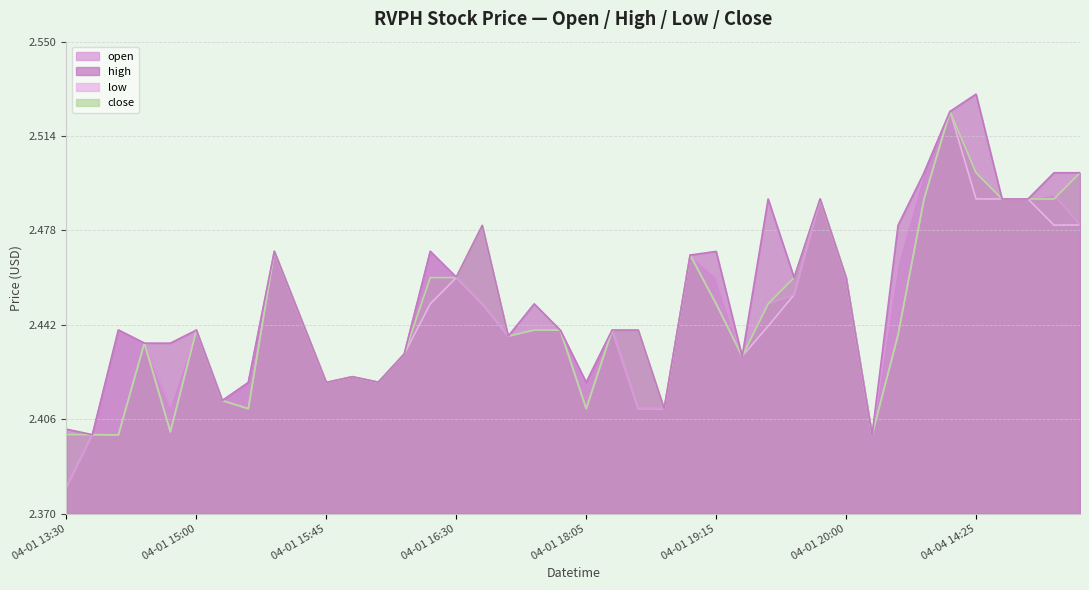

Where is close nearest to the value 2?

2022-04-01 13:55